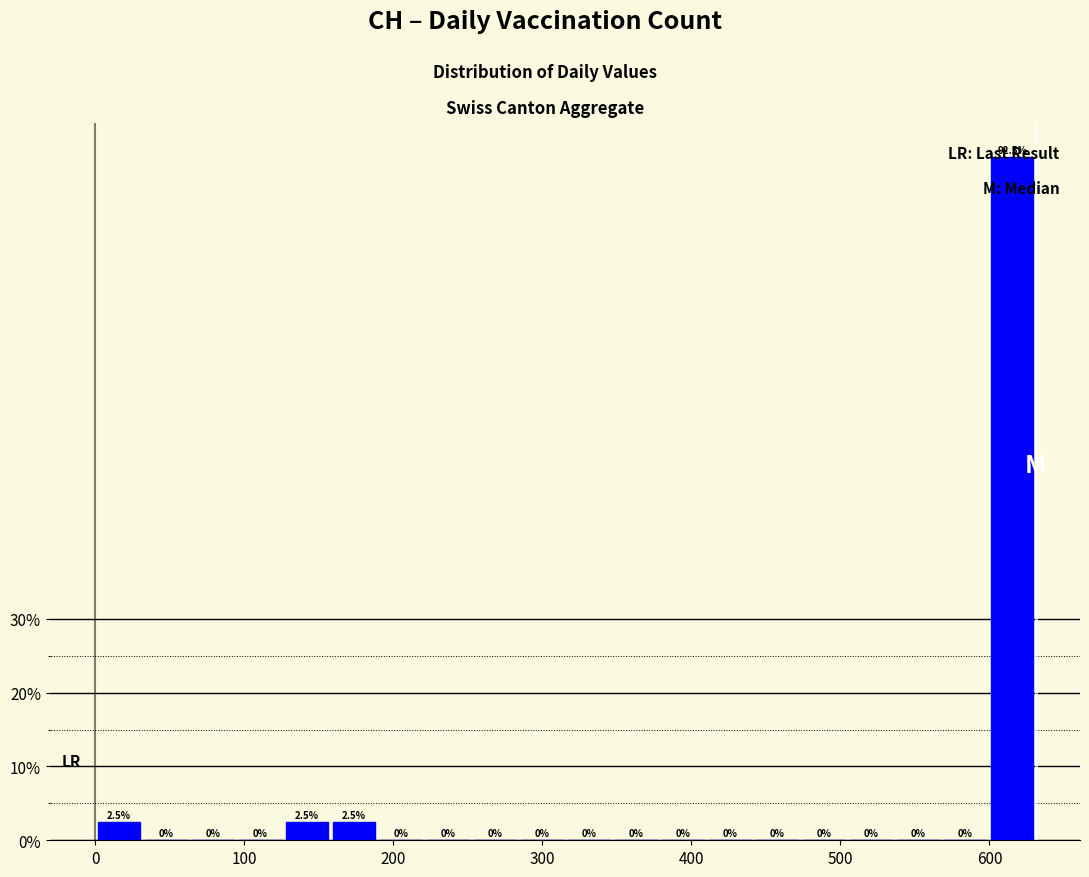

Around what value on the x-axis is the tallest bar? Give the approximate position of its centre, as read against the axis.

620